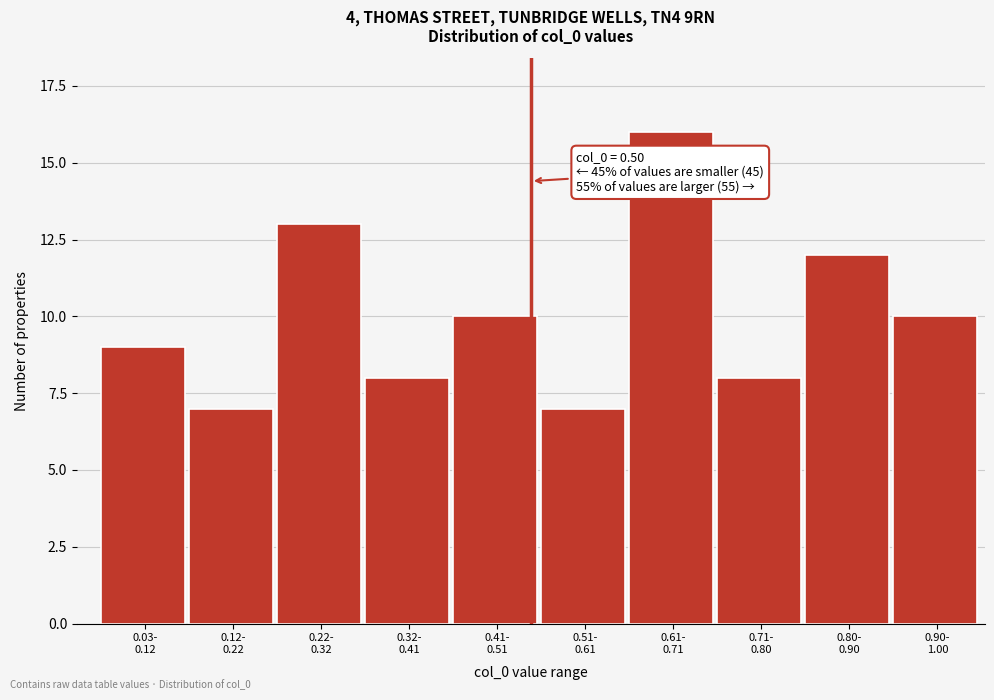

Reading right to left, what are all the values shown in this chart?

10	12	8	16	7	10	8	13	7	9